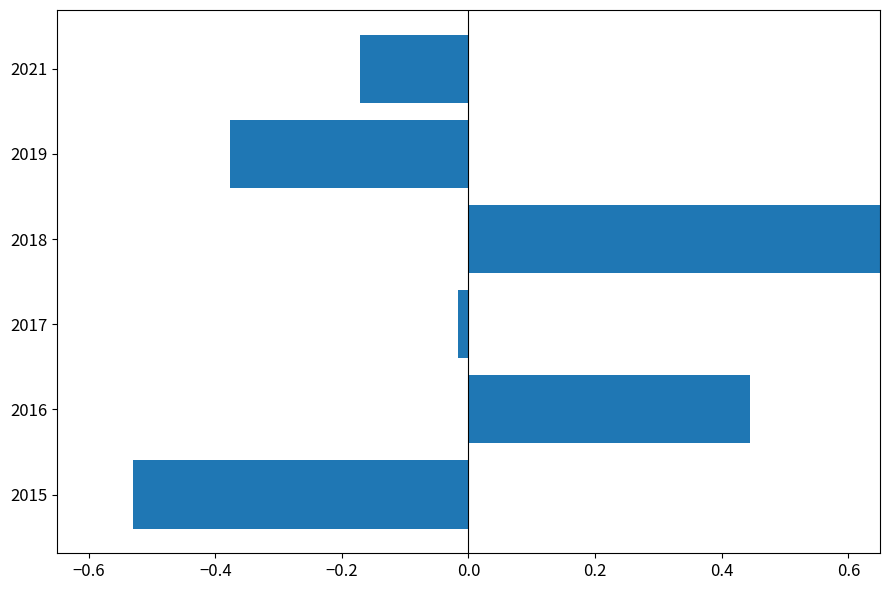

Is it true that the value at 2019 is -0.5?

False